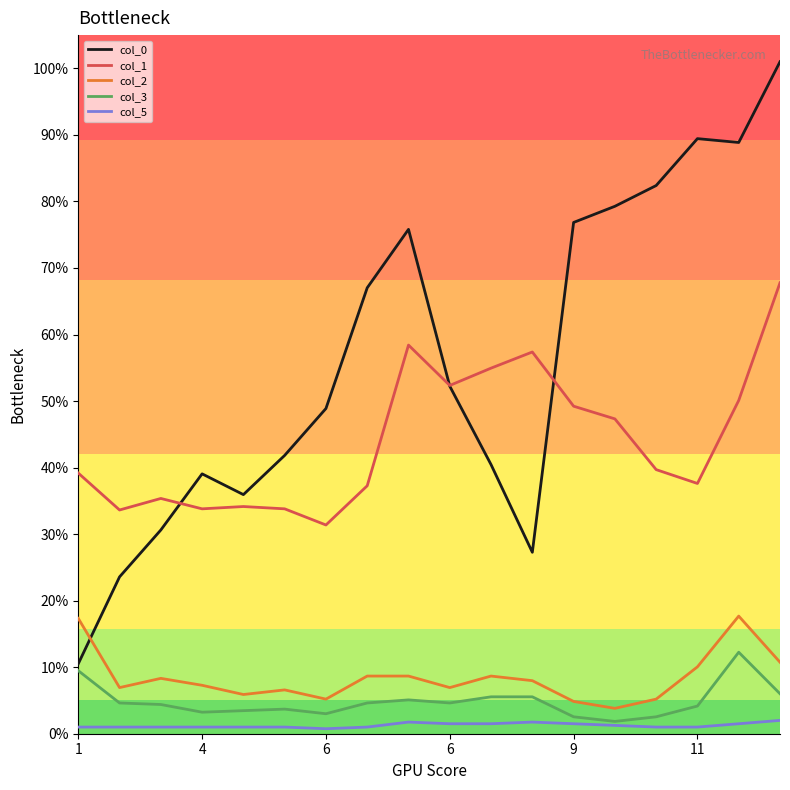

True or false: col_5 and col_0 intersect in this chart.

False